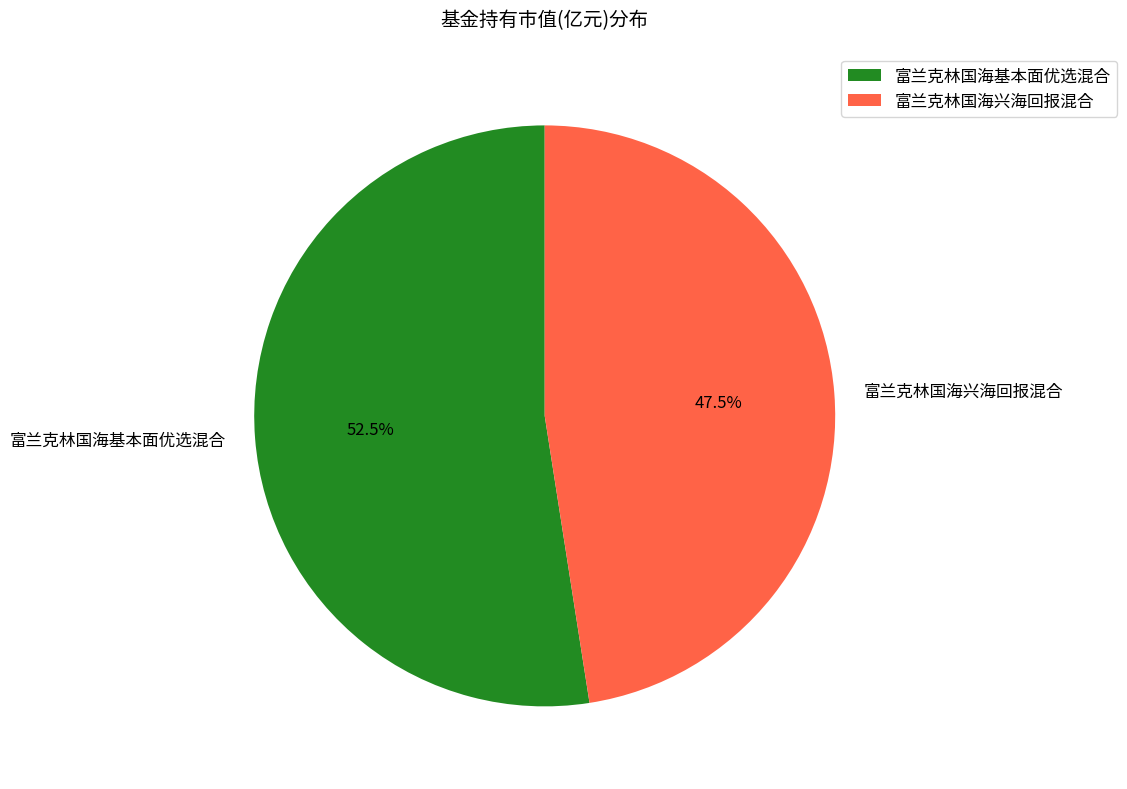

Count the number of slices in the pie.

2